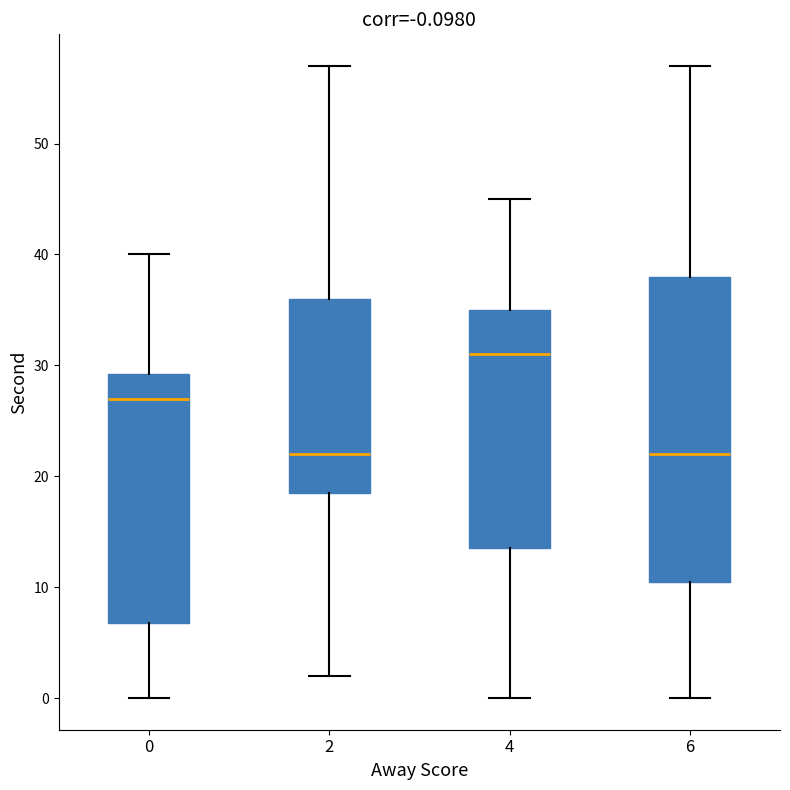

Which box is the tallest, from its lower edge to its upper edge?

6